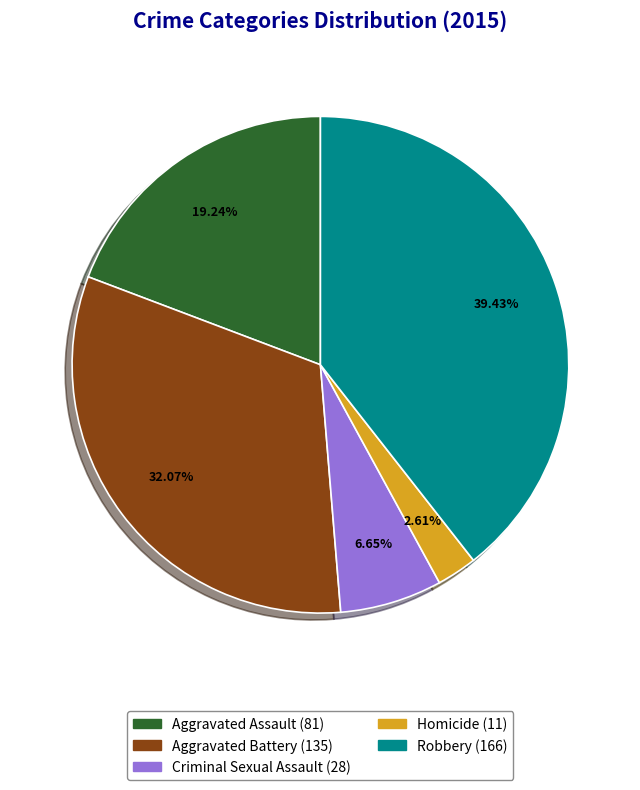

Is there a majority slice in this chart?

No